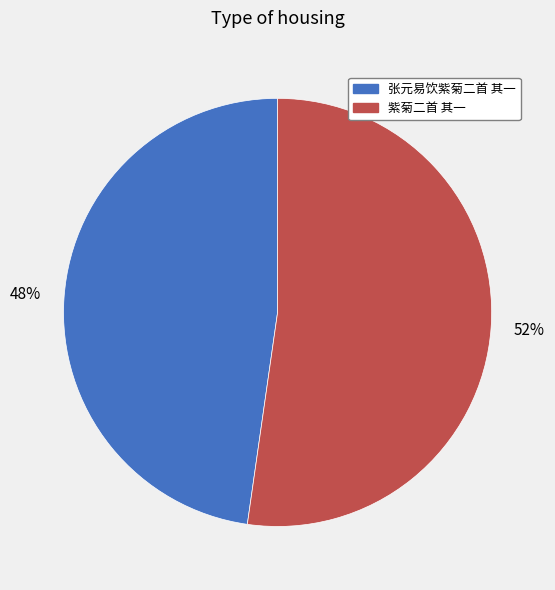

Combined, do 紫菊二首 其一 and 张元易饮紫菊二首 其一 account for over 50%?

Yes